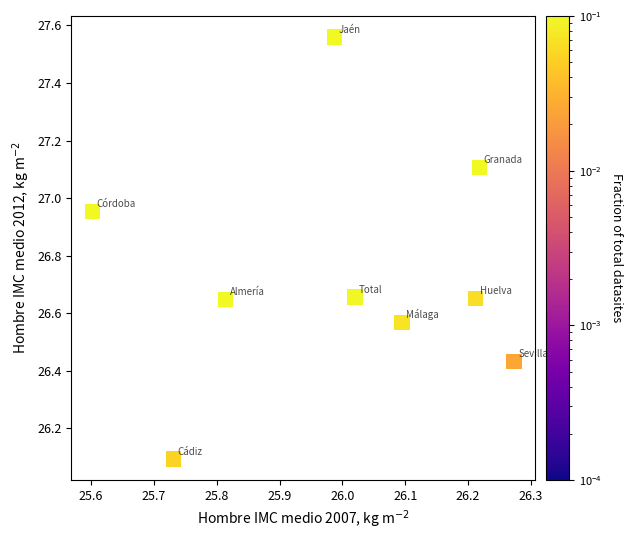

What is the range of X values (max minus min)?

0.7